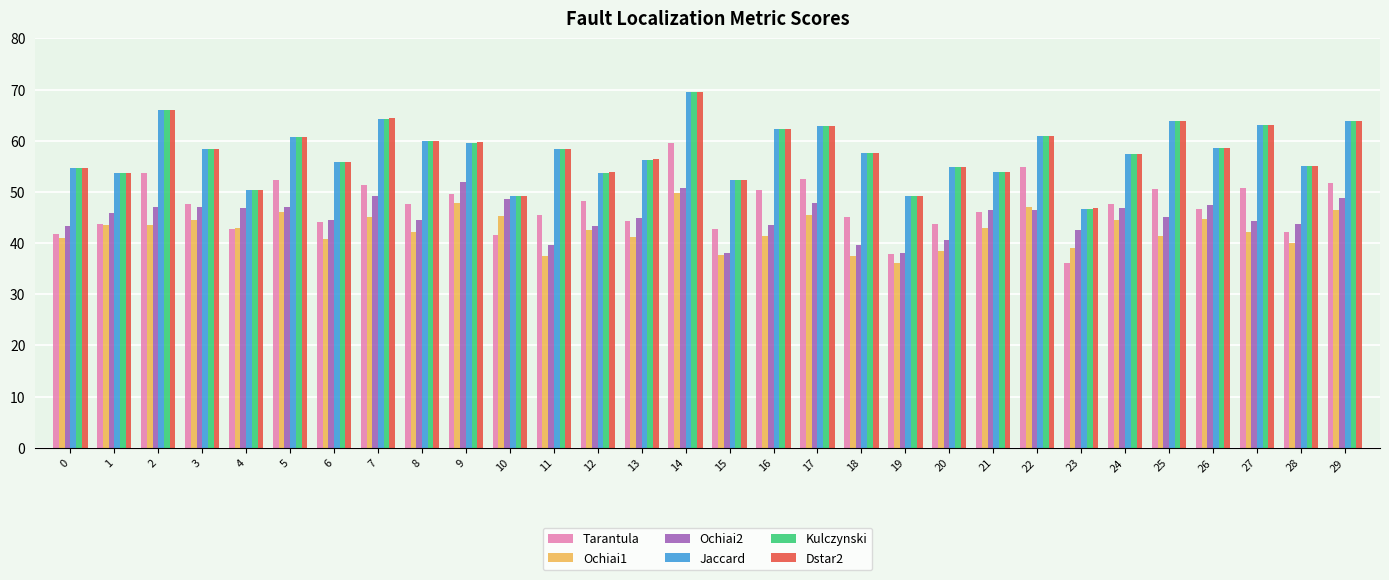

How many data points does each series have?

30